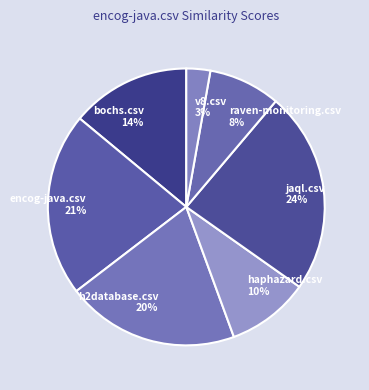

Combined, do haphazard.csv and encog-java.csv account for over 50%?

No